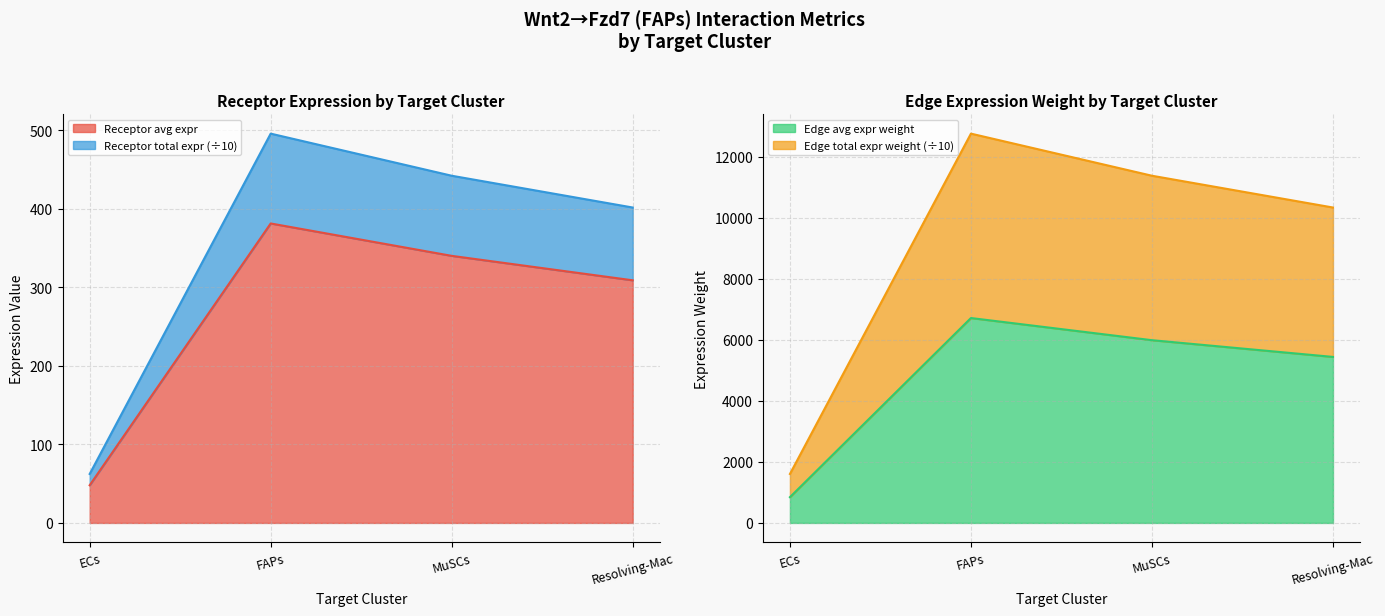

What are all the series names shown in the legend?

Receptor average expression value, Receptor total expression value, Edge average expression weight, Edge total expression weight